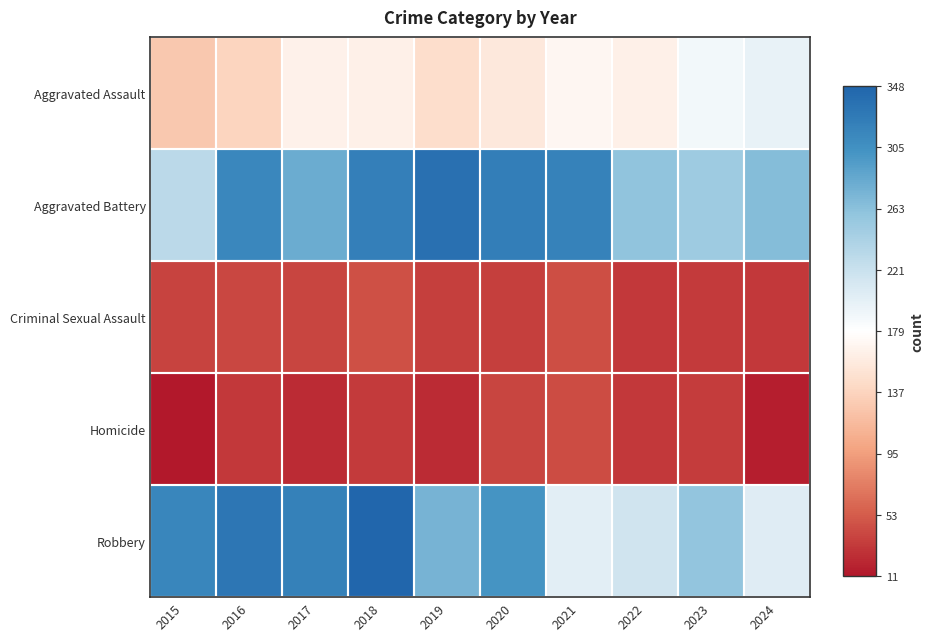

Between 2023 and 2024, which series saw the biggest shift?

Robbery